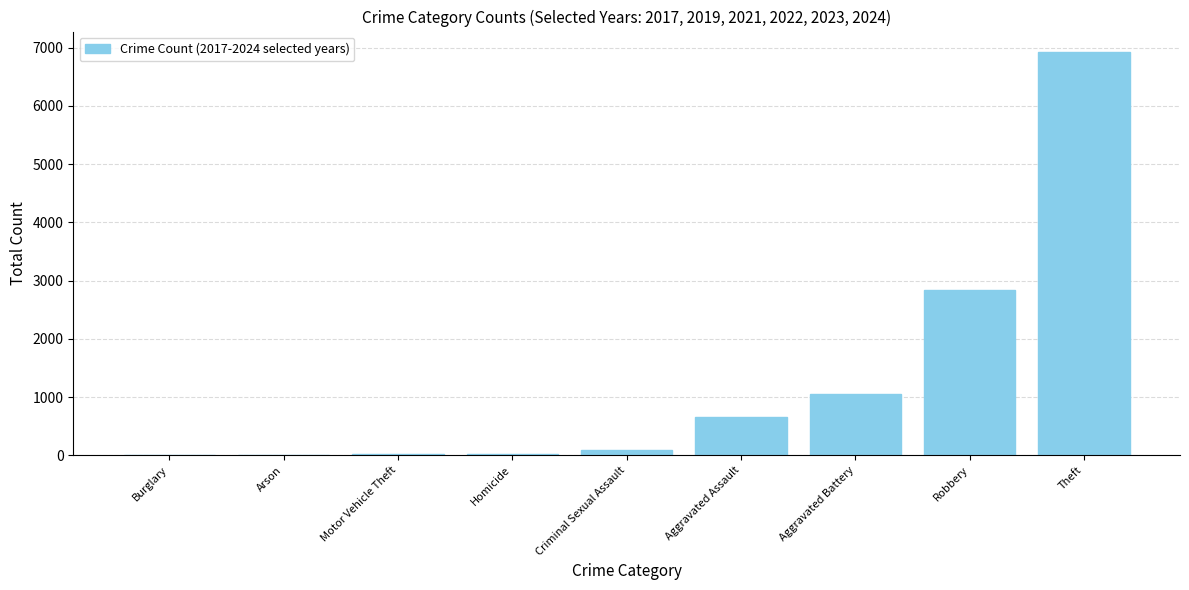

Are the bars horizontal?

No